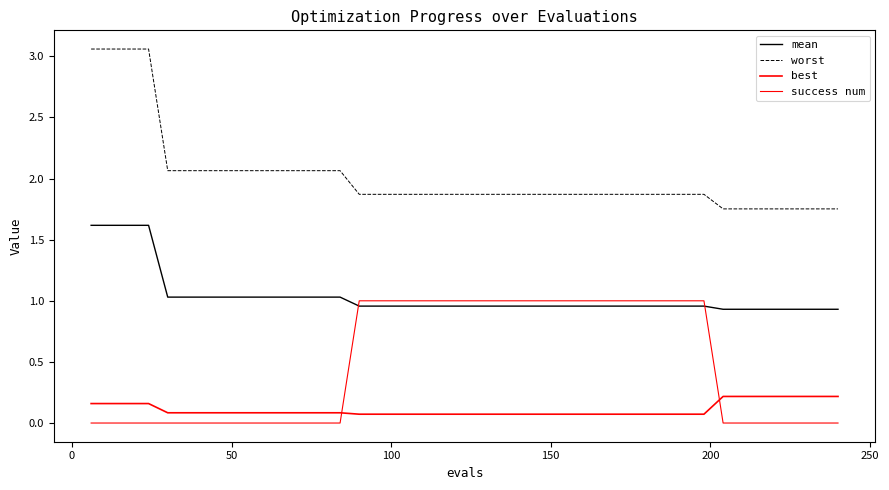

Does the chart display data point markers on the line(s)?

No